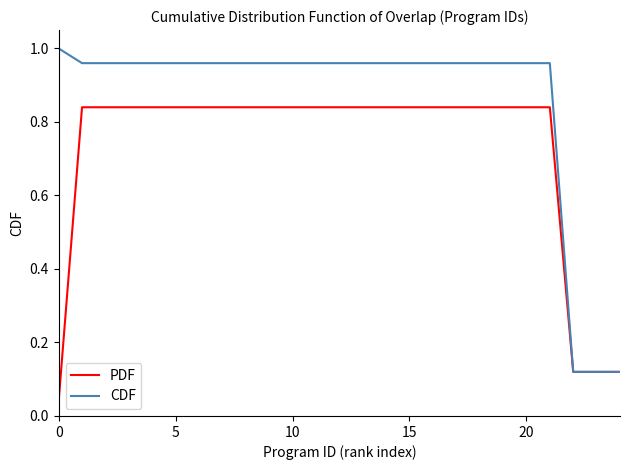

Which series has the largest total across all categories?

CDF